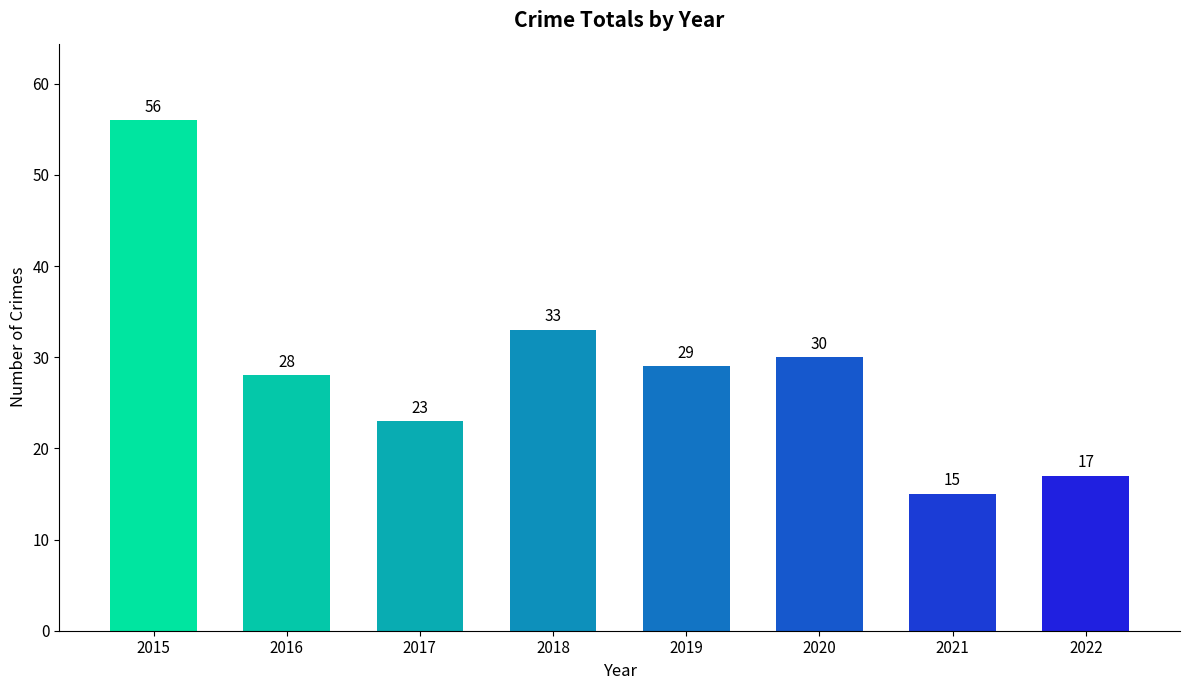

Approximately how many times larger is the value at 2019 compared to 2020?

1.0